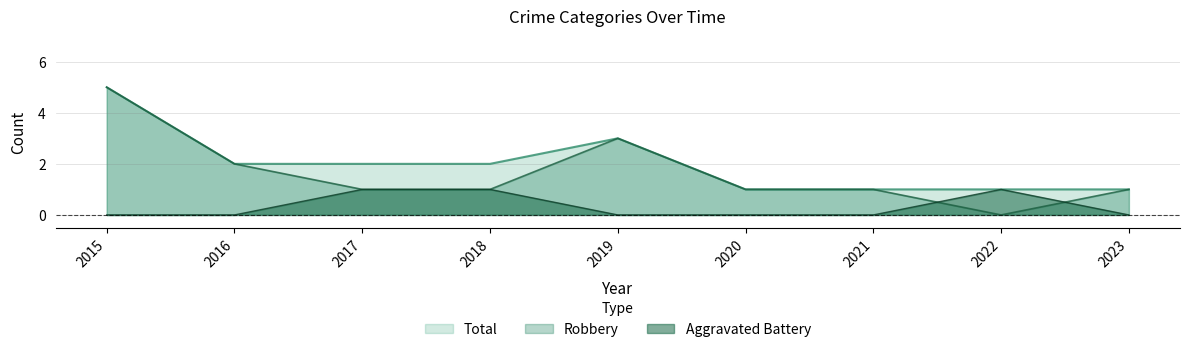

True or false: Robbery and Total cross at least once.

False